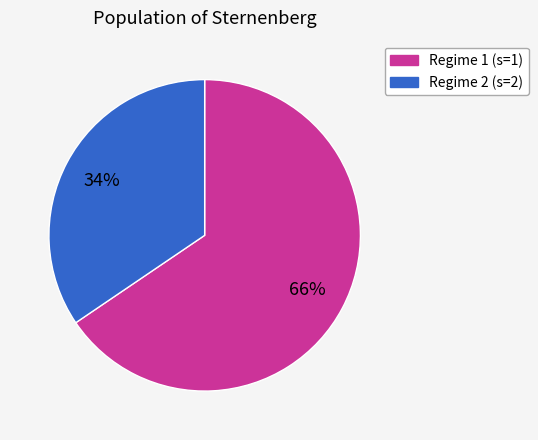

Rank the categories by value from lowest to highest.

Regime 2 (s=2), Regime 1 (s=1)